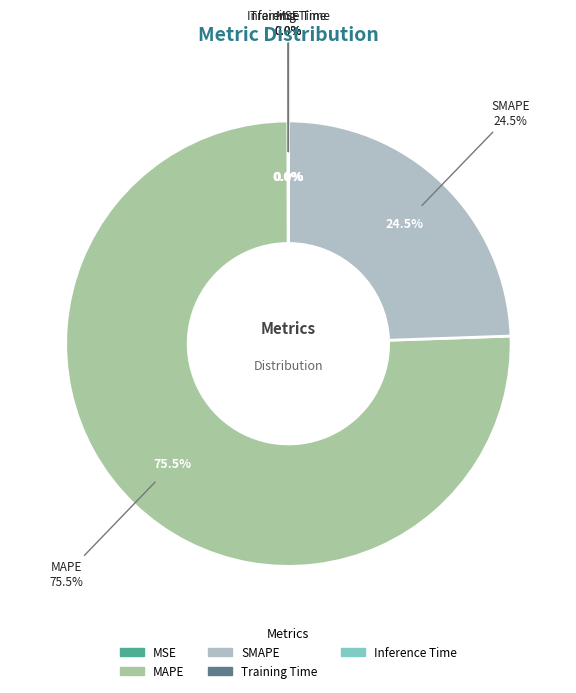

What percentage is the MAPE slice, to the nearest percent?

76%